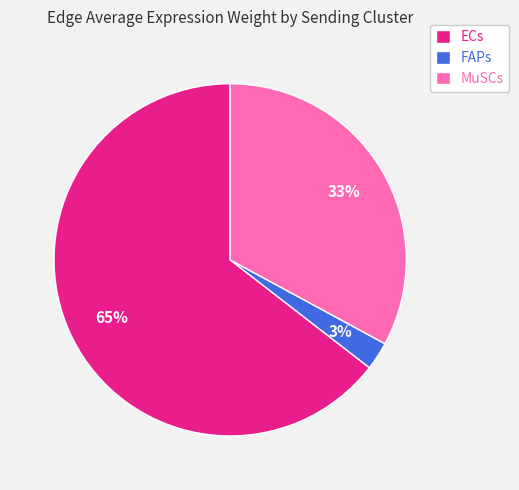

Combined, do MuSCs and FAPs account for over 50%?

No